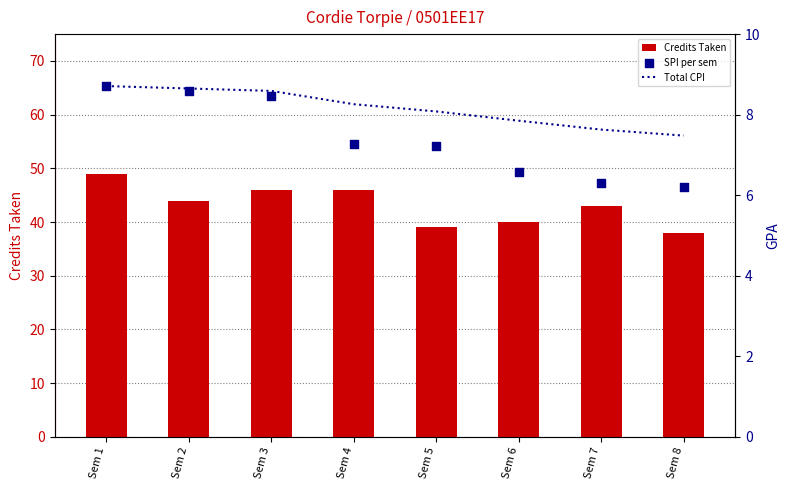

Which series has the largest total across all categories?

Credits Taken